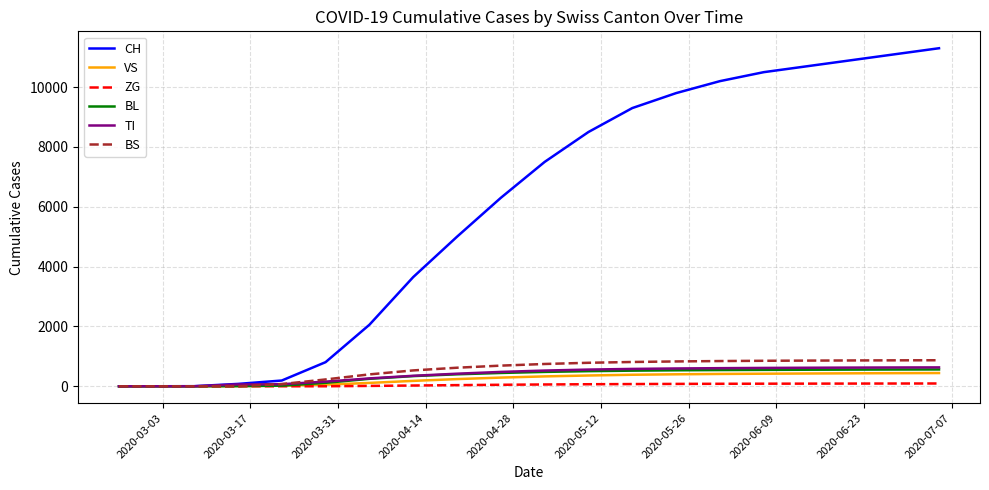

What is the maximum value shown in the chart?

11300